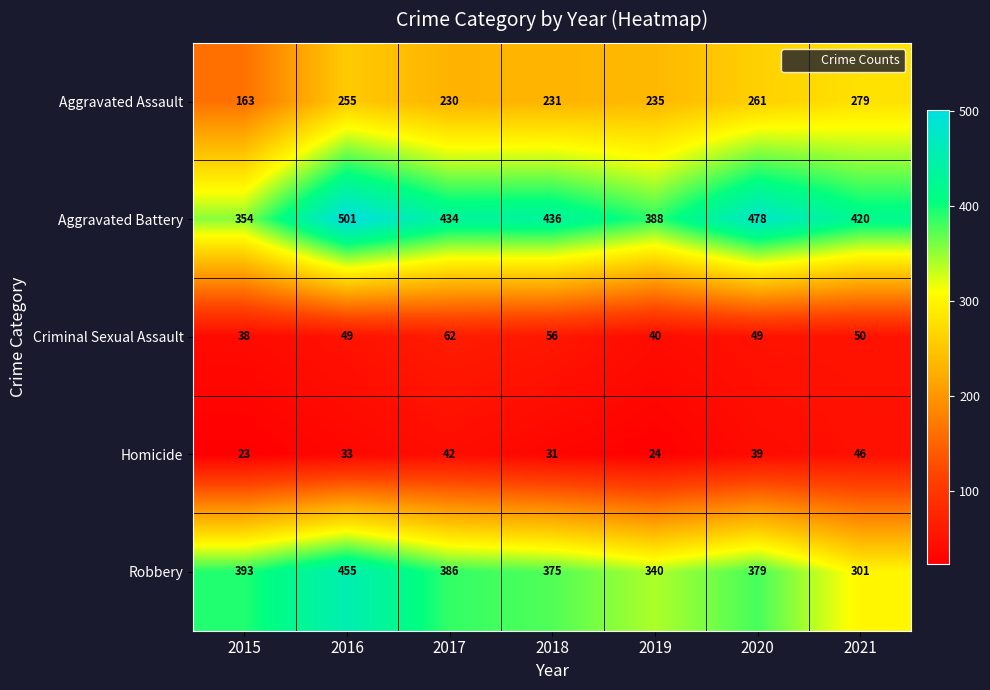

Which label corresponds to the largest value in the chart?

2016